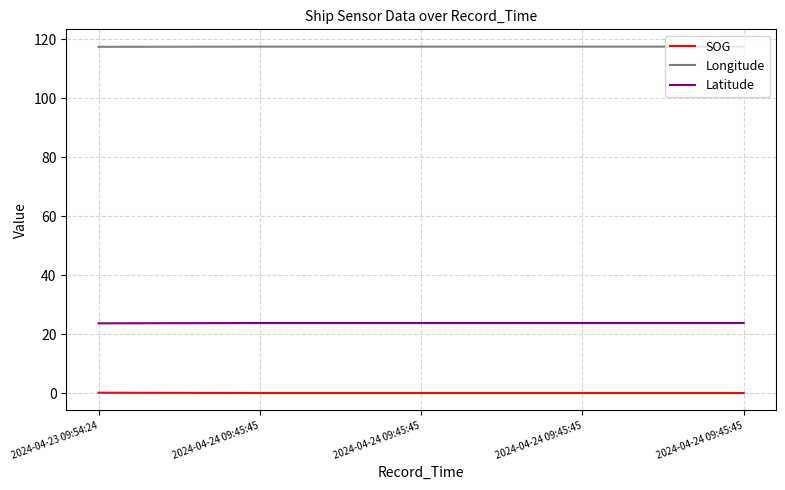

Does the chart have visible grid lines?

Yes